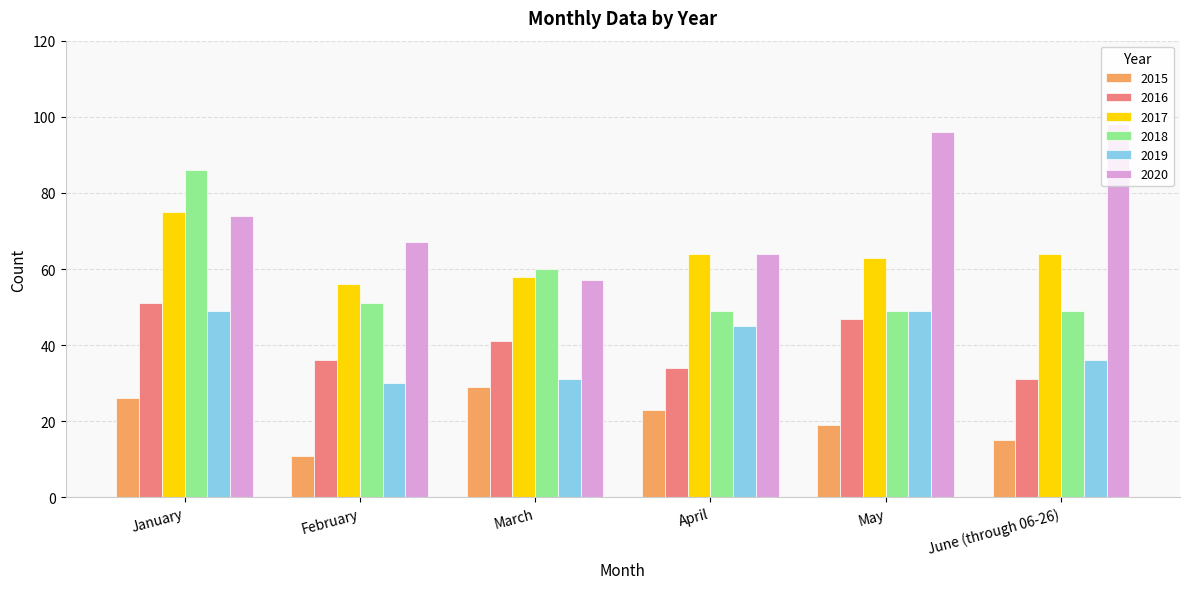

True or false: 2017 has a value of 20 at April.

False